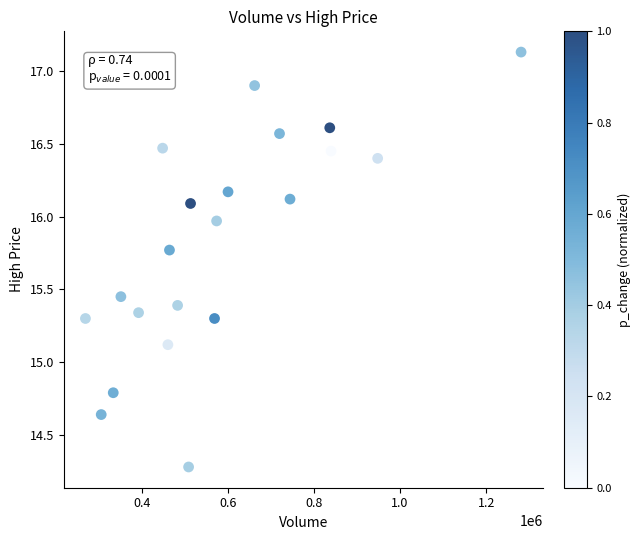

What is the range of X values (max minus min)?

1012119.4